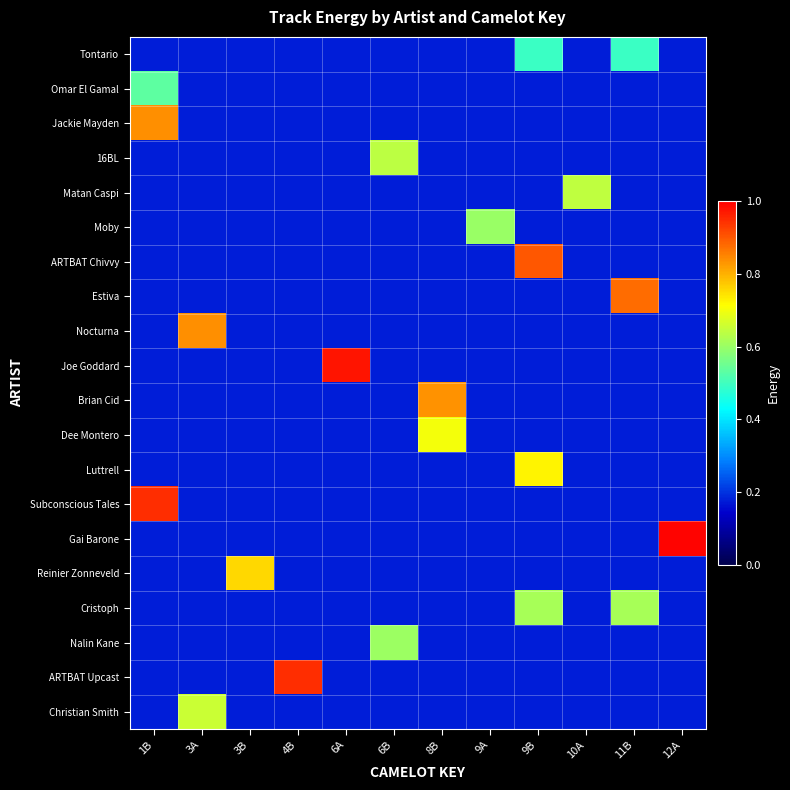

Reading right to left, extract all data points from this chart.

Tontario: 12A=0.2	11B=0.5	10A=0.2	9B=0.5	9A=0.2	8B=0.2	6B=0.2	6A=0.2	4B=0.2	3B=0.2	3A=0.2	1B=0.2
Omar El Gamal: 12A=0.2	11B=0.2	10A=0.2	9B=0.2	9A=0.2	8B=0.2	6B=0.2	6A=0.2	4B=0.2	3B=0.2	3A=0.2	1B=0.5
Jackie Mayden: 12A=0.2	11B=0.2	10A=0.2	9B=0.2	9A=0.2	8B=0.2	6B=0.2	6A=0.2	4B=0.2	3B=0.2	3A=0.2	1B=0.8
16BL: 12A=0.2	11B=0.2	10A=0.2	9B=0.2	9A=0.2	8B=0.2	6B=0.6	6A=0.2	4B=0.2	3B=0.2	3A=0.2	1B=0.2
Matan Caspi: 12A=0.2	11B=0.2	10A=0.6	9B=0.2	9A=0.2	8B=0.2	6B=0.2	6A=0.2	4B=0.2	3B=0.2	3A=0.2	1B=0.2
Moby: 12A=0.2	11B=0.2	10A=0.2	9B=0.2	9A=0.6	8B=0.2	6B=0.2	6A=0.2	4B=0.2	3B=0.2	3A=0.2	1B=0.2
ARTBAT Chivvy: 12A=0.2	11B=0.2	10A=0.2	9B=0.9	9A=0.2	8B=0.2	6B=0.2	6A=0.2	4B=0.2	3B=0.2	3A=0.2	1B=0.2
Estiva: 12A=0.2	11B=0.9	10A=0.2	9B=0.2	9A=0.2	8B=0.2	6B=0.2	6A=0.2	4B=0.2	3B=0.2	3A=0.2	1B=0.2
Nocturna: 12A=0.2	11B=0.2	10A=0.2	9B=0.2	9A=0.2	8B=0.2	6B=0.2	6A=0.2	4B=0.2	3B=0.2	3A=0.8	1B=0.2
Joe Goddard: 12A=0.2	11B=0.2	10A=0.2	9B=0.2	9A=0.2	8B=0.2	6B=0.2	6A=1.0	4B=0.2	3B=0.2	3A=0.2	1B=0.2
Brian Cid: 12A=0.2	11B=0.2	10A=0.2	9B=0.2	9A=0.2	8B=0.8	6B=0.2	6A=0.2	4B=0.2	3B=0.2	3A=0.2	1B=0.2
Dee Montero: 12A=0.2	11B=0.2	10A=0.2	9B=0.2	9A=0.2	8B=0.7	6B=0.2	6A=0.2	4B=0.2	3B=0.2	3A=0.2	1B=0.2
Luttrell: 12A=0.2	11B=0.2	10A=0.2	9B=0.7	9A=0.2	8B=0.2	6B=0.2	6A=0.2	4B=0.2	3B=0.2	3A=0.2	1B=0.2
Subconscious Tales: 12A=0.2	11B=0.2	10A=0.2	9B=0.2	9A=0.2	8B=0.2	6B=0.2	6A=0.2	4B=0.2	3B=0.2	3A=0.2	1B=0.9
Gai Barone: 12A=1.0	11B=0.2	10A=0.2	9B=0.2	9A=0.2	8B=0.2	6B=0.2	6A=0.2	4B=0.2	3B=0.2	3A=0.2	1B=0.2
Reinier Zonneveld: 12A=0.2	11B=0.2	10A=0.2	9B=0.2	9A=0.2	8B=0.2	6B=0.2	6A=0.2	4B=0.2	3B=0.8	3A=0.2	1B=0.2
Cristoph: 12A=0.2	11B=0.6	10A=0.2	9B=0.6	9A=0.2	8B=0.2	6B=0.2	6A=0.2	4B=0.2	3B=0.2	3A=0.2	1B=0.2
Nalin Kane: 12A=0.2	11B=0.2	10A=0.2	9B=0.2	9A=0.2	8B=0.2	6B=0.6	6A=0.2	4B=0.2	3B=0.2	3A=0.2	1B=0.2
ARTBAT Upcast: 12A=0.2	11B=0.2	10A=0.2	9B=0.2	9A=0.2	8B=0.2	6B=0.2	6A=0.2	4B=0.9	3B=0.2	3A=0.2	1B=0.2
Christian Smith: 12A=0.2	11B=0.2	10A=0.2	9B=0.2	9A=0.2	8B=0.2	6B=0.2	6A=0.2	4B=0.2	3B=0.2	3A=0.7	1B=0.2